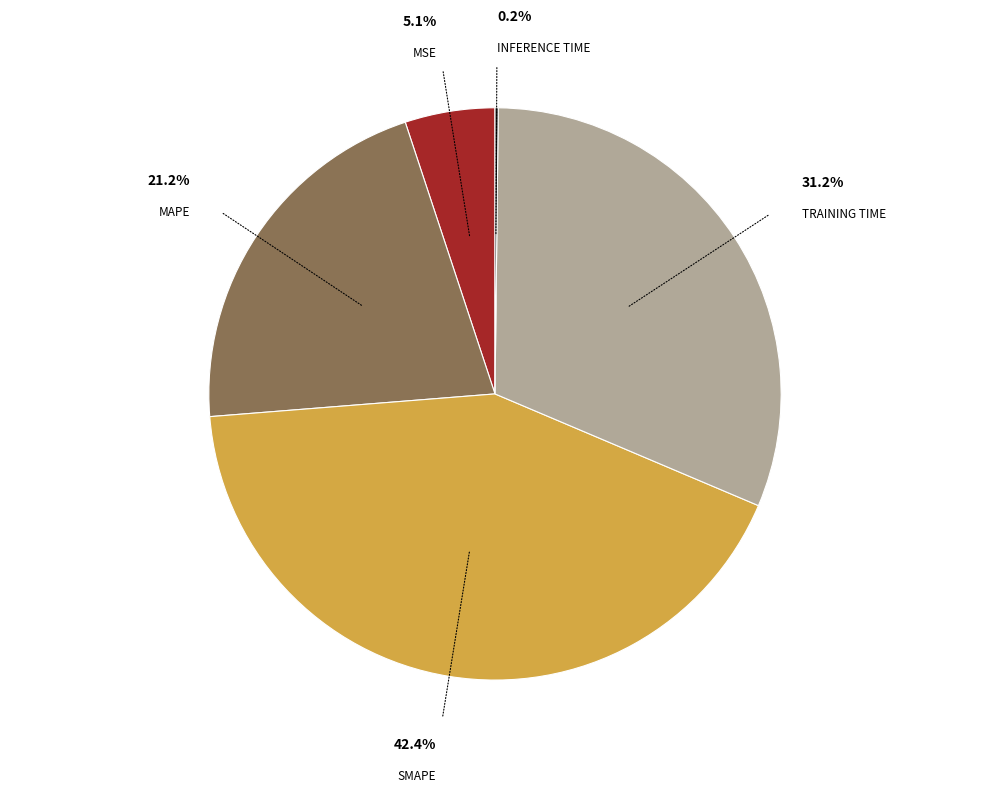

Does any single category account for the majority?

No